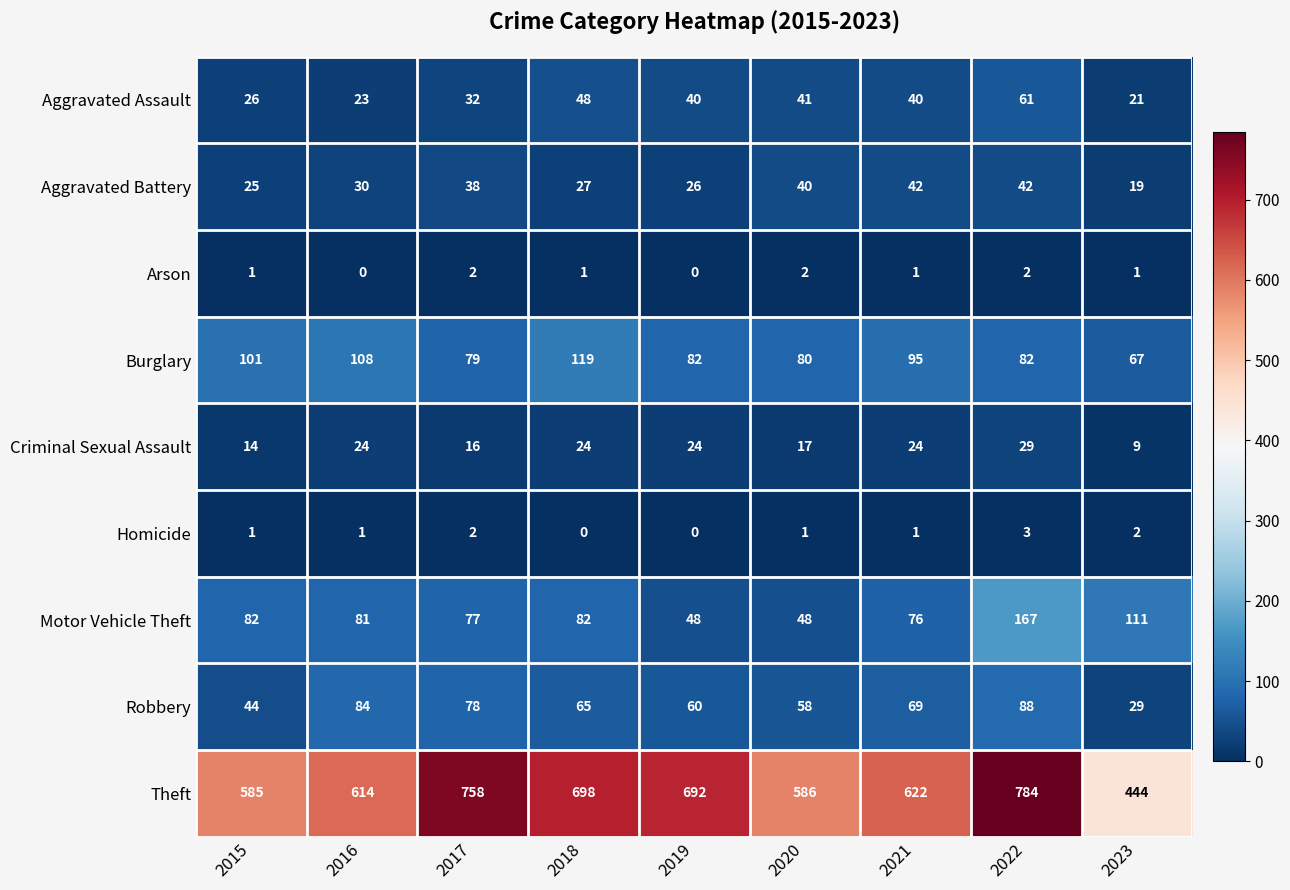

Rank the categories by Robbery value from lowest to highest.

2023, 2015, 2020, 2019, 2018, 2021, 2017, 2016, 2022